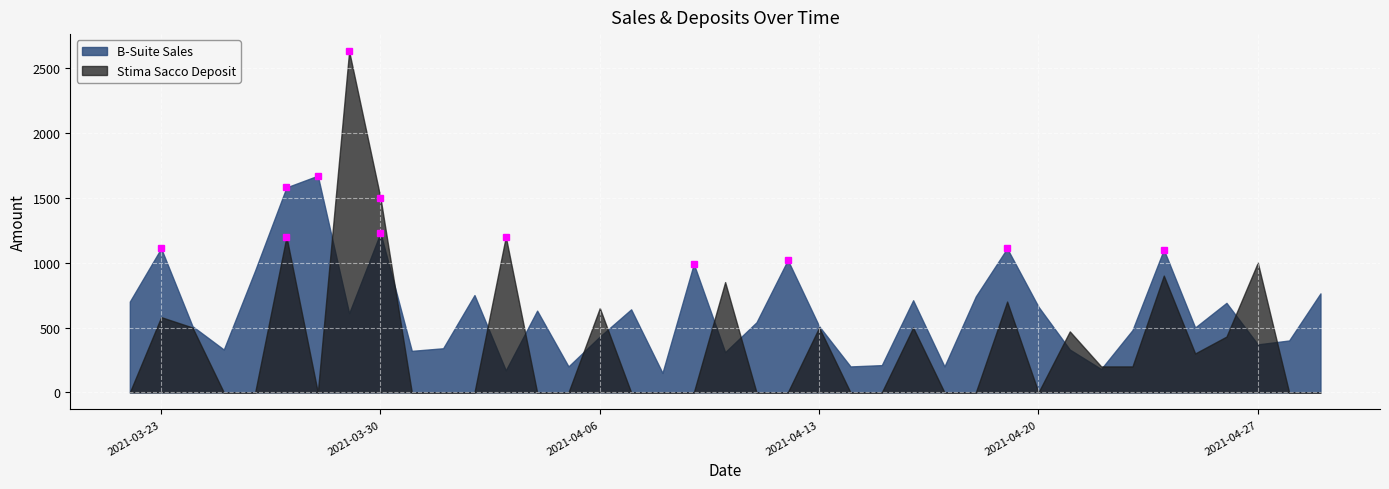

What is the sum of the B-Suite Sales values at 2021-04-25 and 2021-04-02?

1250